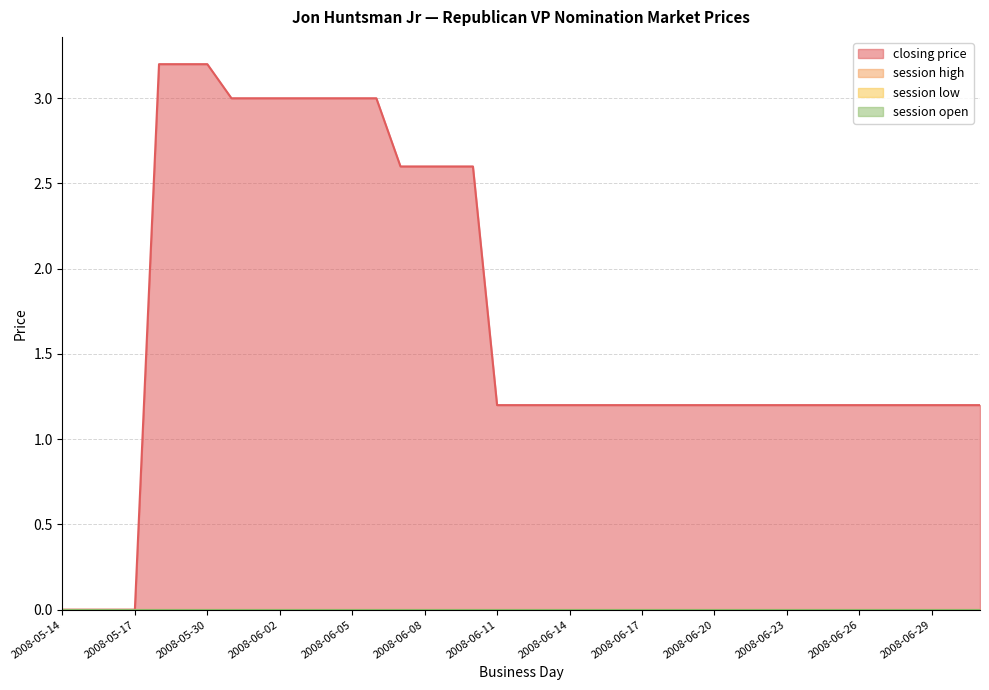

How many series are shown in this chart?

4